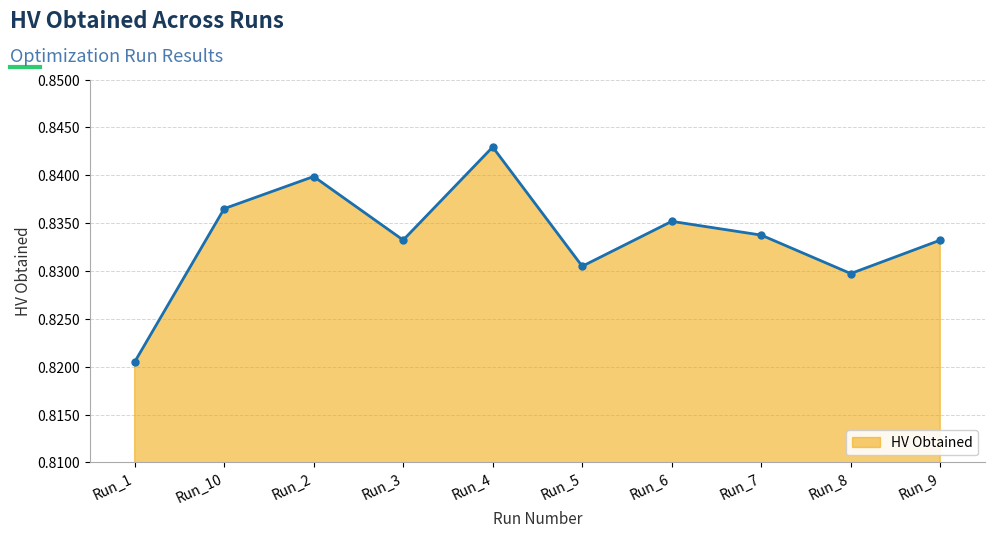

Count the values in the range 0 to 1.

10